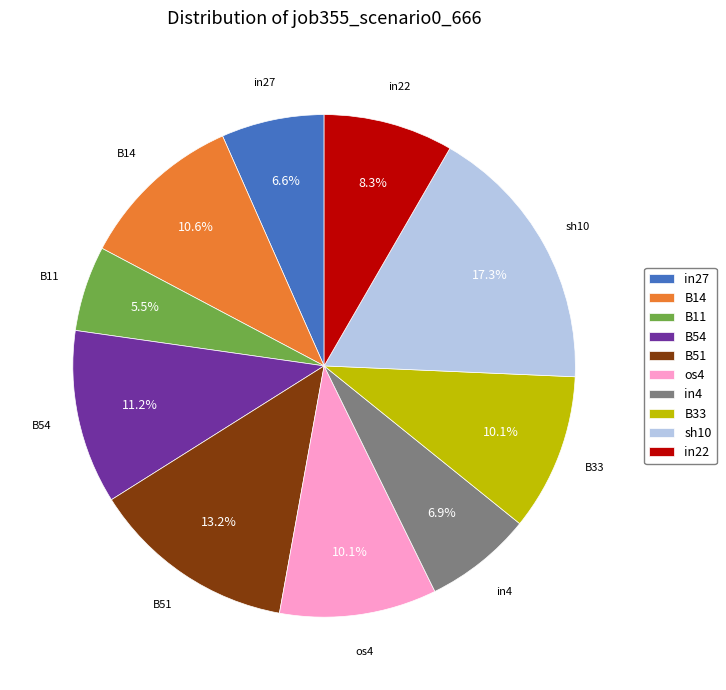

The in4 slice represents 7% of the pie. True or false?

True